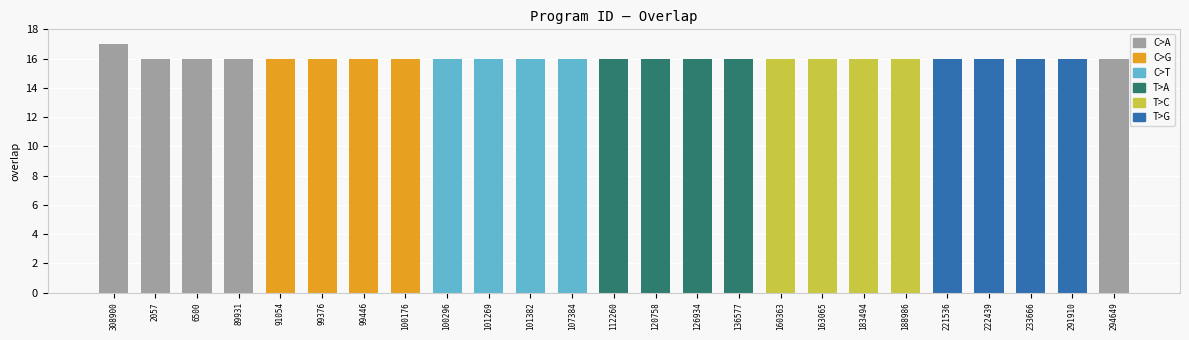

What is the smallest value displayed?

16